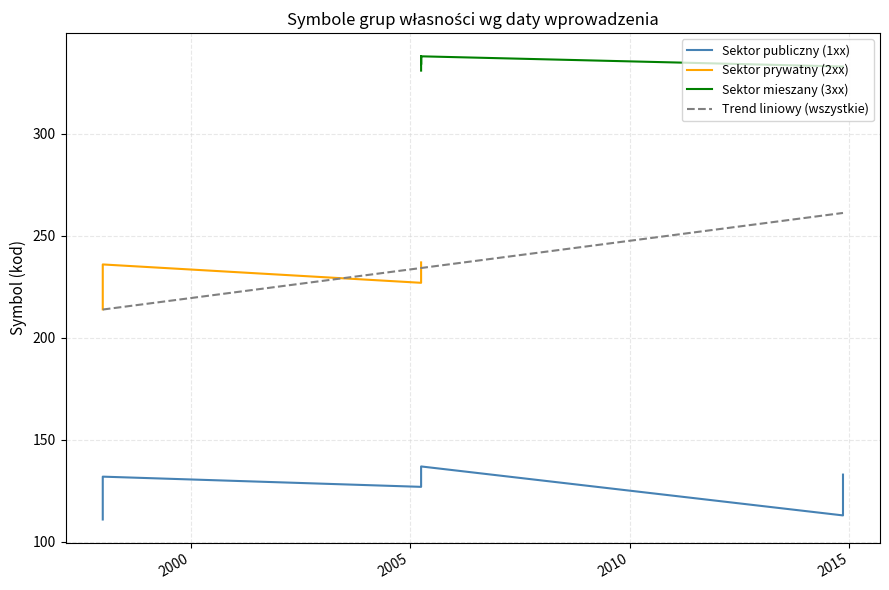

What is the minimum value for Trend liniowy (wszystkie)?

213.9